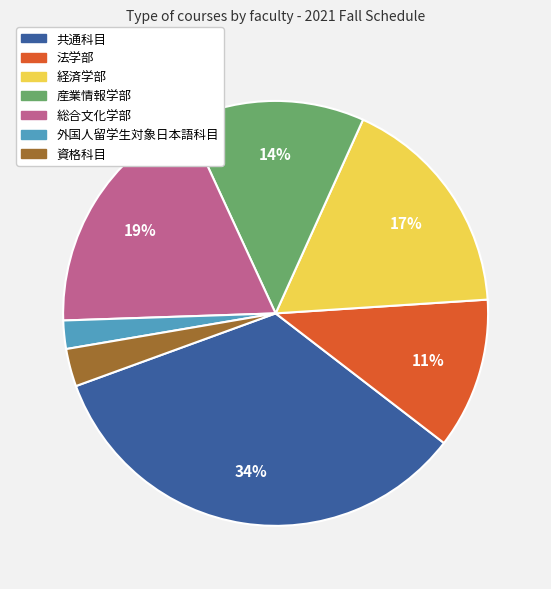

To the nearest percent, what is the combined percentage of 資格科目 and 外国人留学生対象日本語科目?

5%